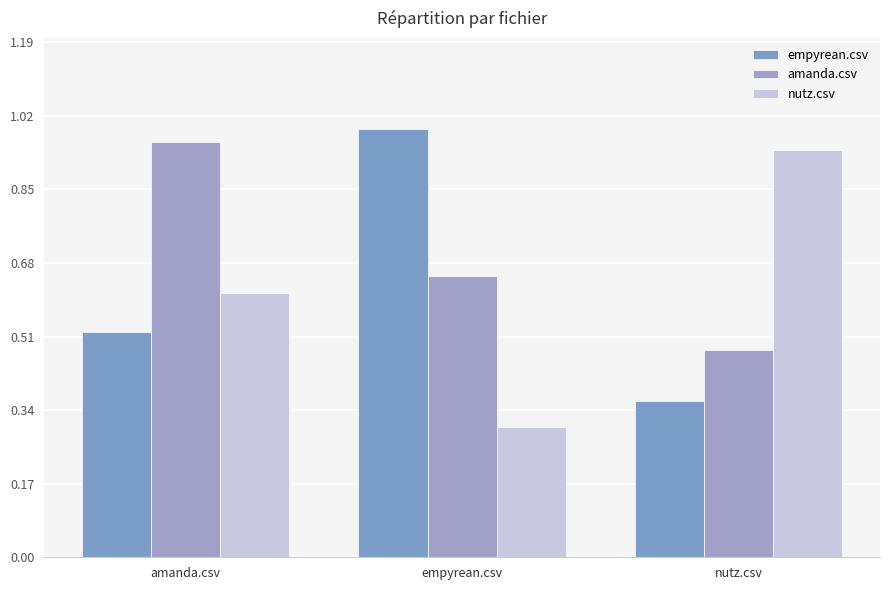

What position from the right is amanda.csv?

3